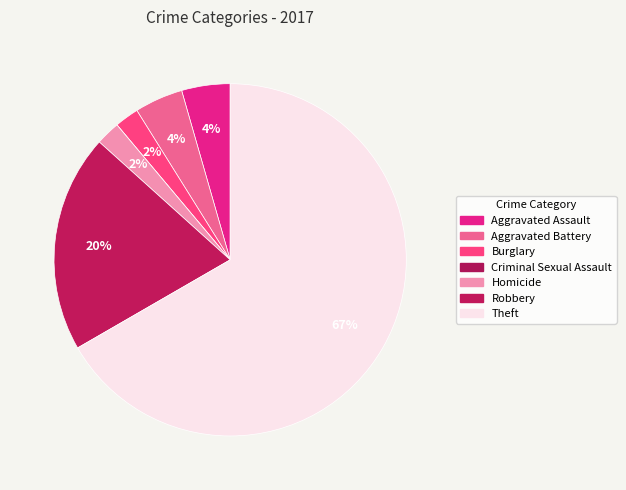

Approximately how many times larger is the value at Robbery compared to Aggravated Assault?

4.5